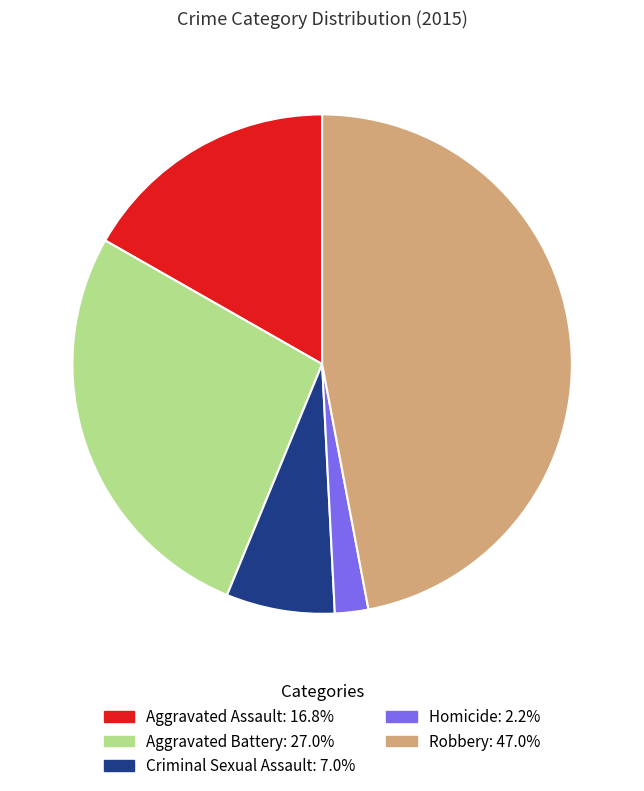

Count the number of slices in the pie.

5